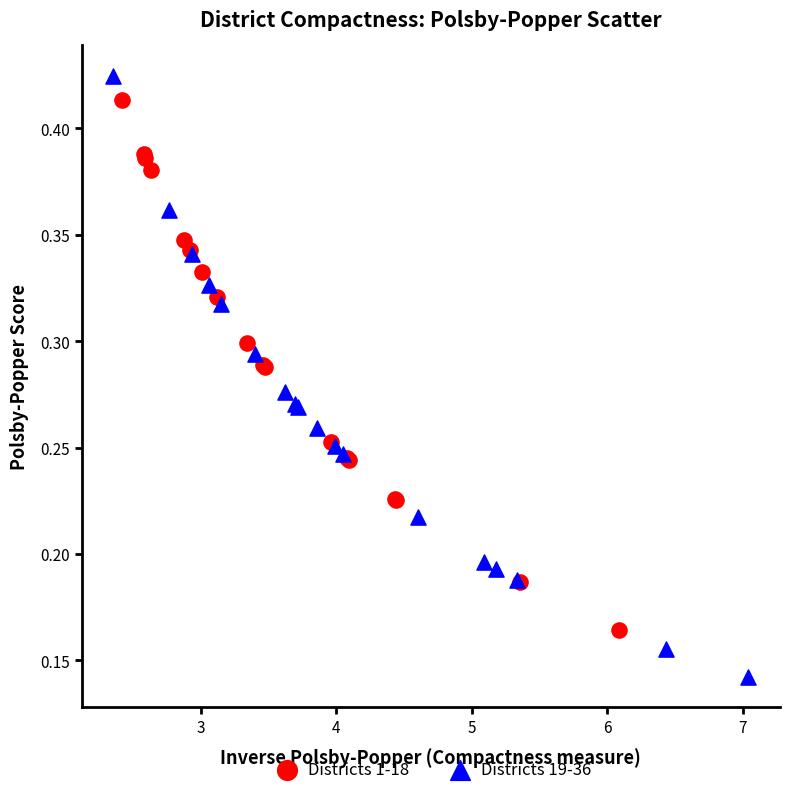

Which series contains the highest Y value?

Districts 19-36